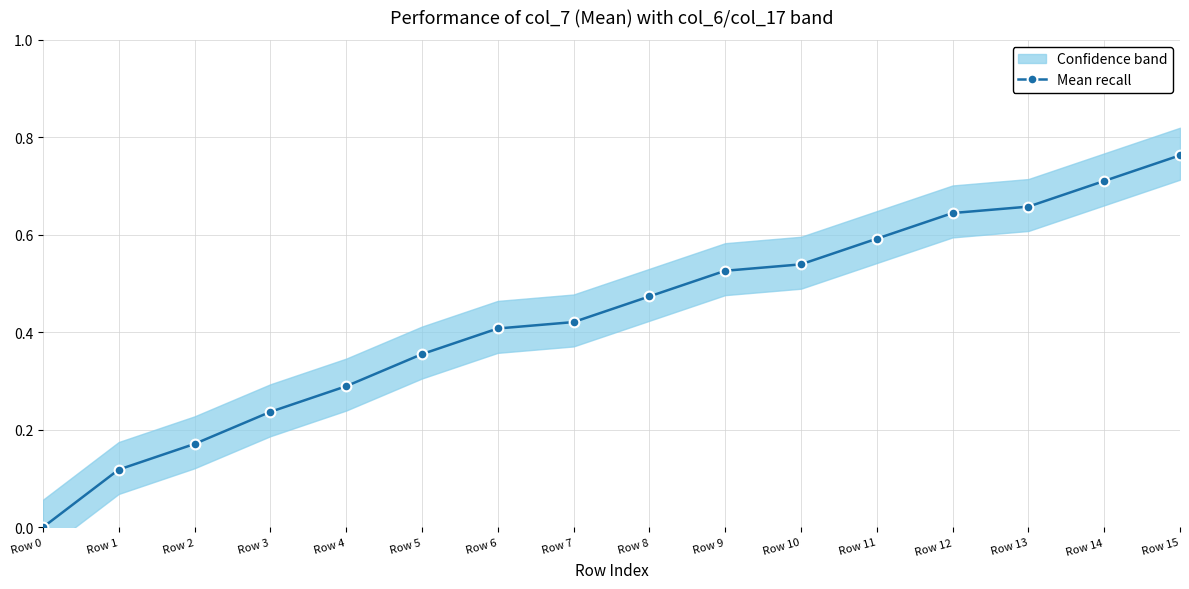

Reading right to left, extract all data points from this chart.

Row 15=0.8	Row 14=0.7	Row 13=0.7	Row 12=0.6	Row 11=0.6	Row 10=0.5	Row 9=0.5	Row 8=0.5	Row 7=0.4	Row 6=0.4	Row 5=0.4	Row 4=0.3	Row 3=0.2	Row 2=0.2	Row 1=0.1	Row 0=0.0